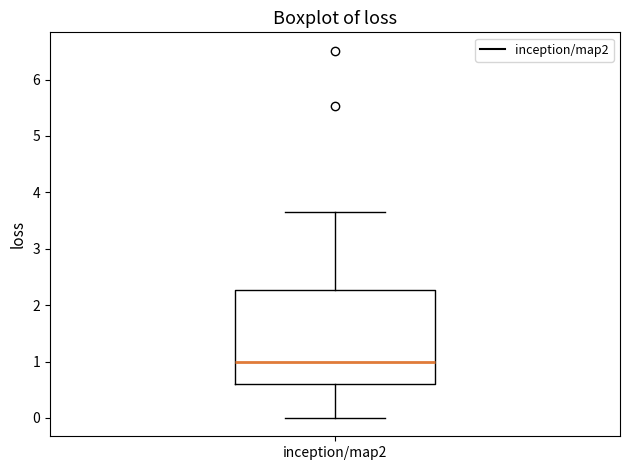

Transcribe this box plot: give where the median line is, the range the box spans, and where the two whiskers end, as read against the y-axis. The values are not printed on the chart, so give them approximately, as read against the axis.

median 1.0, box 0.6 to 2.3, whiskers 0.0 to 3.7